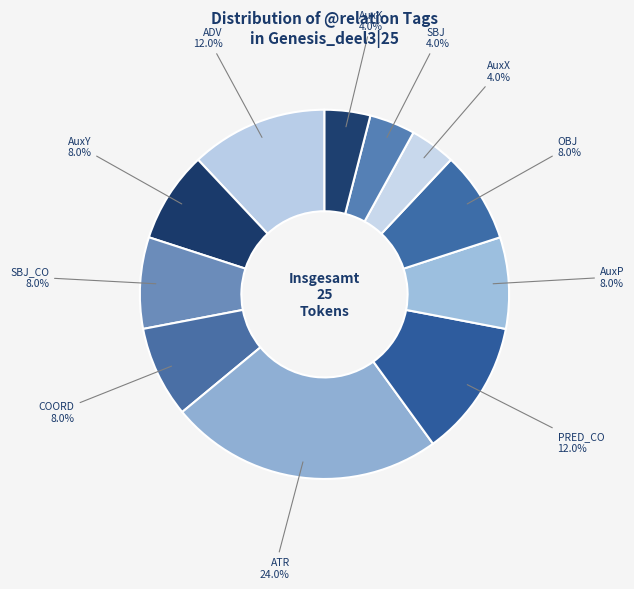

Is there any slice that represents more than half of the pie?

No